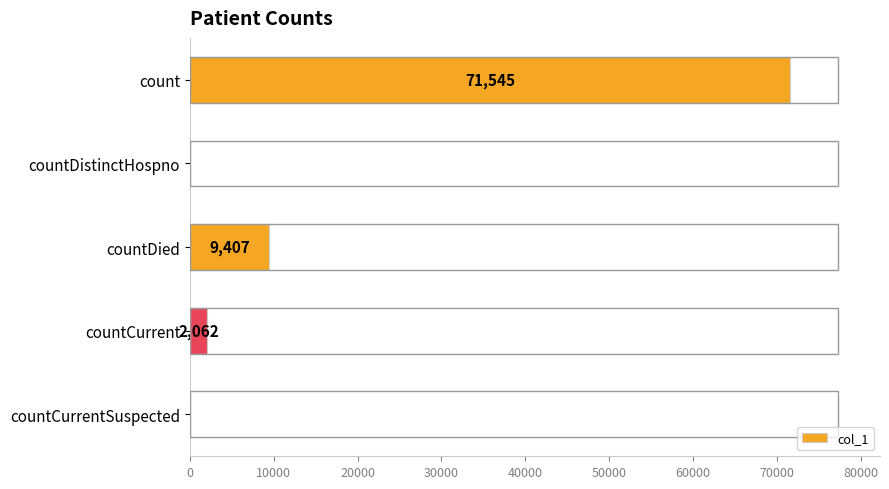

At which label is the value closest to 35772?

countDied